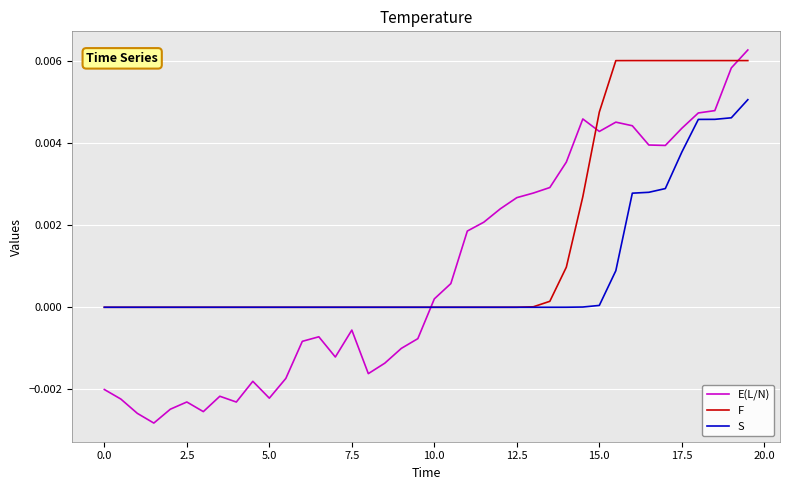

Which series has the largest total across all categories?

F